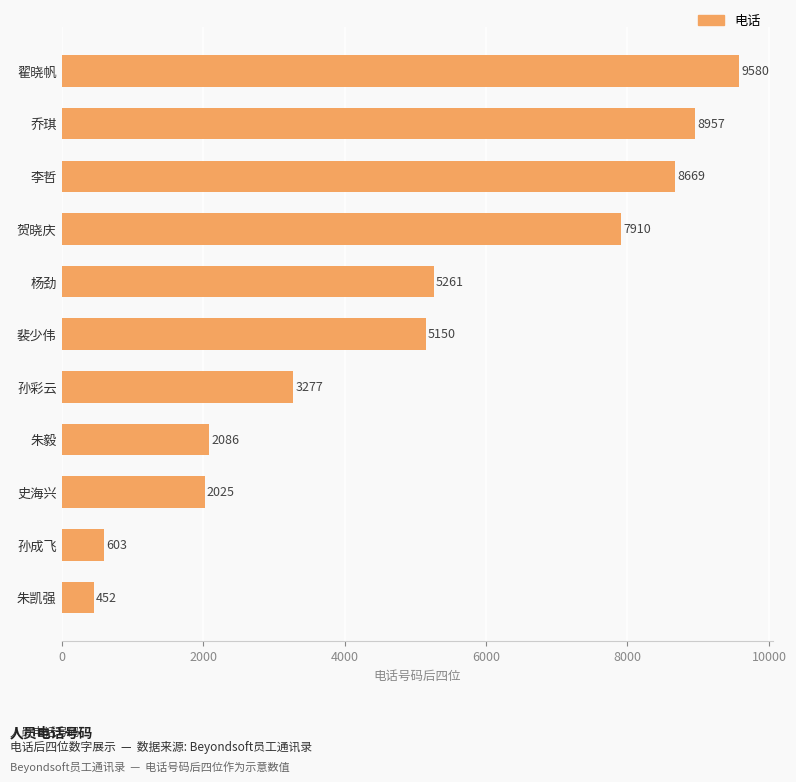

The chart shows a value of 14113 at 李哲. True or false?

False